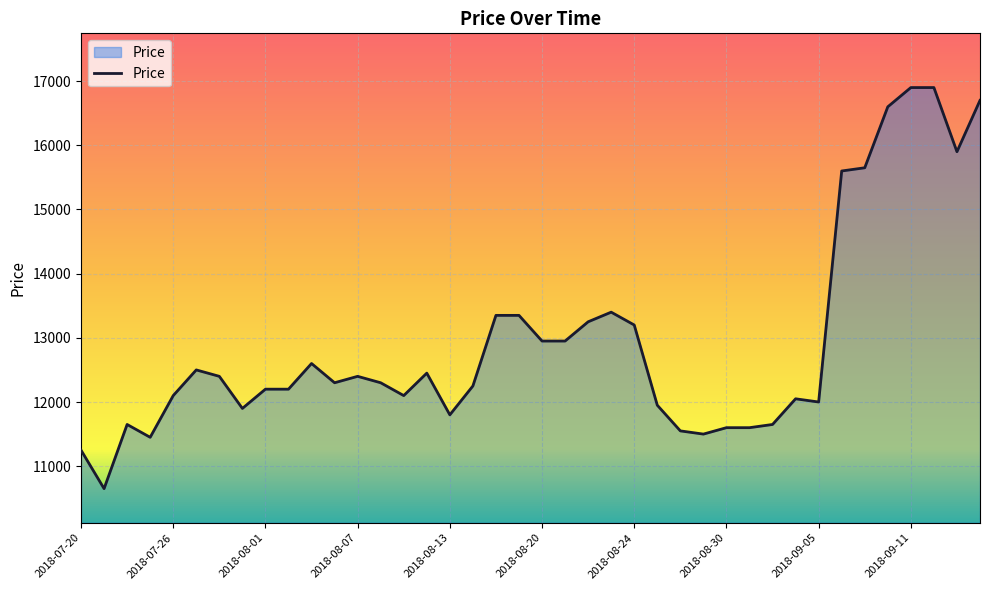

What is the smallest value displayed?

10650